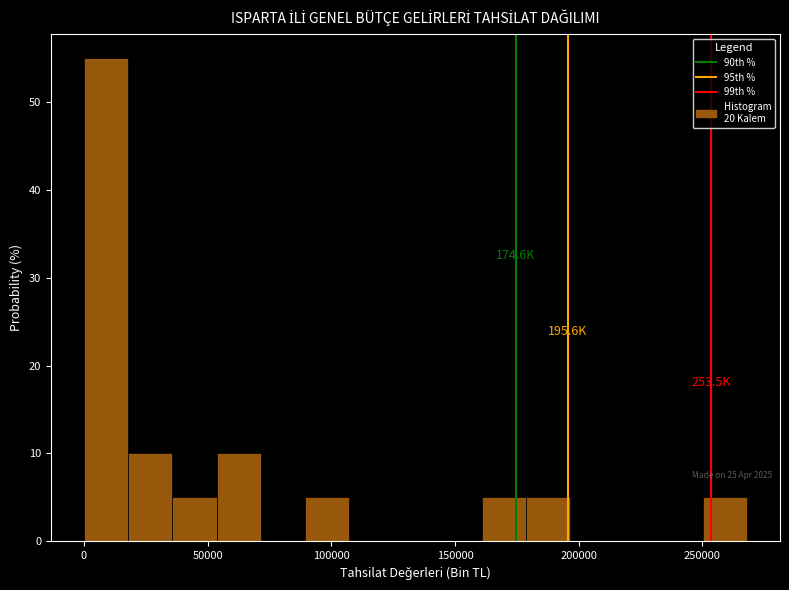

Read against the x-axis, roughly where is the centre of the tallest bar?

10000